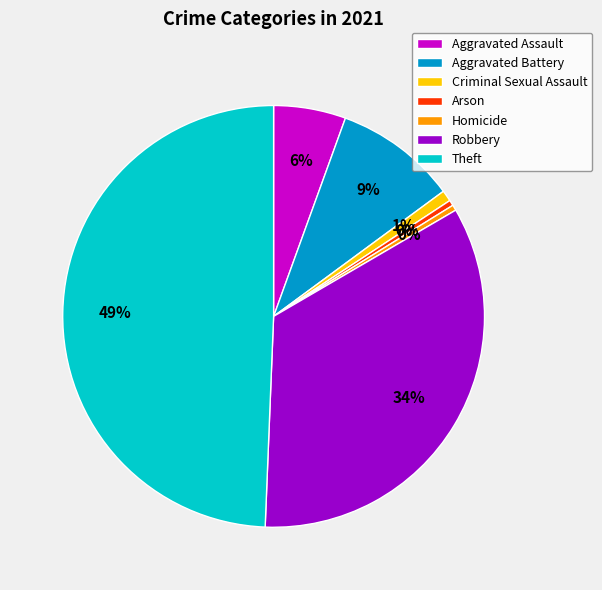

How many slices are in this pie chart?

7